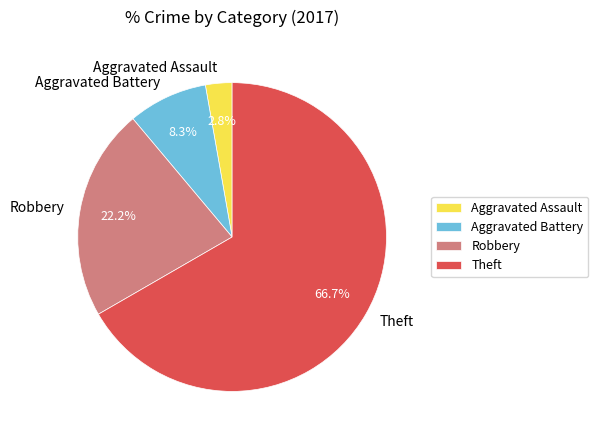

Between Aggravated Assault and Theft, which is larger?

Theft